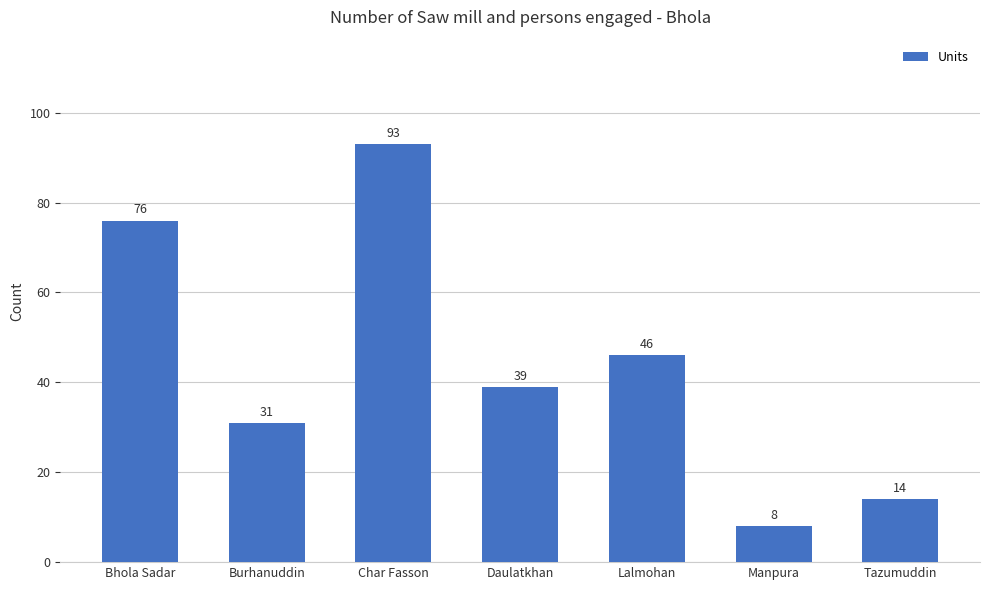

List the labels in order of value, smallest first.

Manpura, Tazumuddin, Burhanuddin, Daulatkhan, Lalmohan, Bhola Sadar, Char Fasson